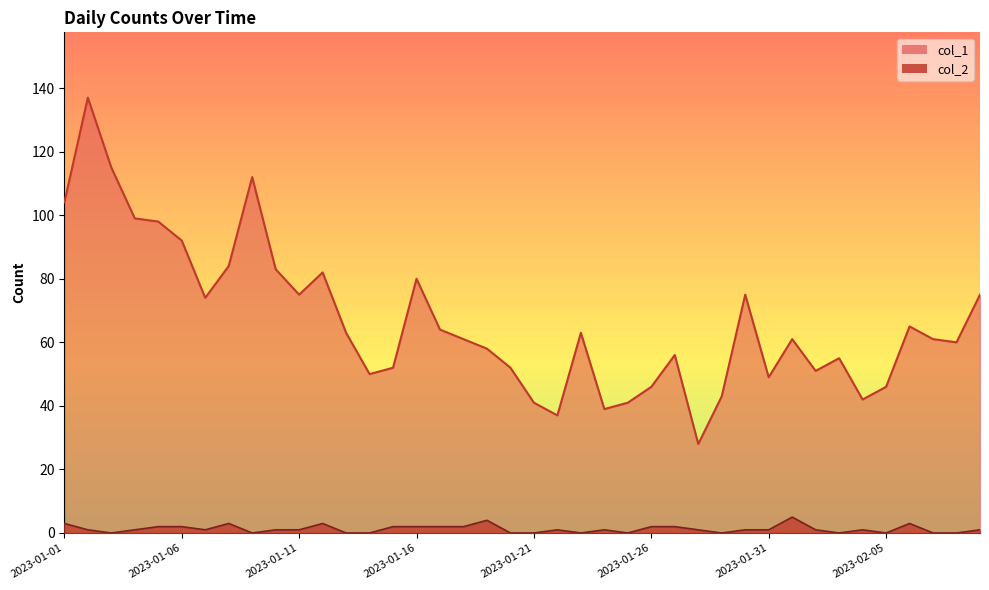

Reading left to right, transcribe all the data shown in this chart.

col_1: 2023-01-01=104	2023-01-02=137	2023-01-03=115	2023-01-04=99	2023-01-05=98	2023-01-06=92	2023-01-07=74	2023-01-08=84	2023-01-09=112	2023-01-10=83	2023-01-11=75	2023-01-12=82	2023-01-13=63	2023-01-14=50	2023-01-15=52	2023-01-16=80	2023-01-17=64	2023-01-18=61	2023-01-19=58	2023-01-20=52	2023-01-21=41	2023-01-22=37	2023-01-23=63	2023-01-24=39	2023-01-25=41	2023-01-26=46	2023-01-27=56	2023-01-28=28	2023-01-29=43	2023-01-30=75	2023-01-31=49	2023-02-01=61	2023-02-02=51	2023-02-03=55	2023-02-04=42	2023-02-05=46	2023-02-06=65	2023-02-07=61	2023-02-08=60	2023-02-09=75
col_2: 2023-01-01=3	2023-01-02=1	2023-01-03=0	2023-01-04=1	2023-01-05=2	2023-01-06=2	2023-01-07=1	2023-01-08=3	2023-01-09=0	2023-01-10=1	2023-01-11=1	2023-01-12=3	2023-01-13=0	2023-01-14=0	2023-01-15=2	2023-01-16=2	2023-01-17=2	2023-01-18=2	2023-01-19=4	2023-01-20=0	2023-01-21=0	2023-01-22=1	2023-01-23=0	2023-01-24=1	2023-01-25=0	2023-01-26=2	2023-01-27=2	2023-01-28=1	2023-01-29=0	2023-01-30=1	2023-01-31=1	2023-02-01=5	2023-02-02=1	2023-02-03=0	2023-02-04=1	2023-02-05=0	2023-02-06=3	2023-02-07=0	2023-02-08=0	2023-02-09=1